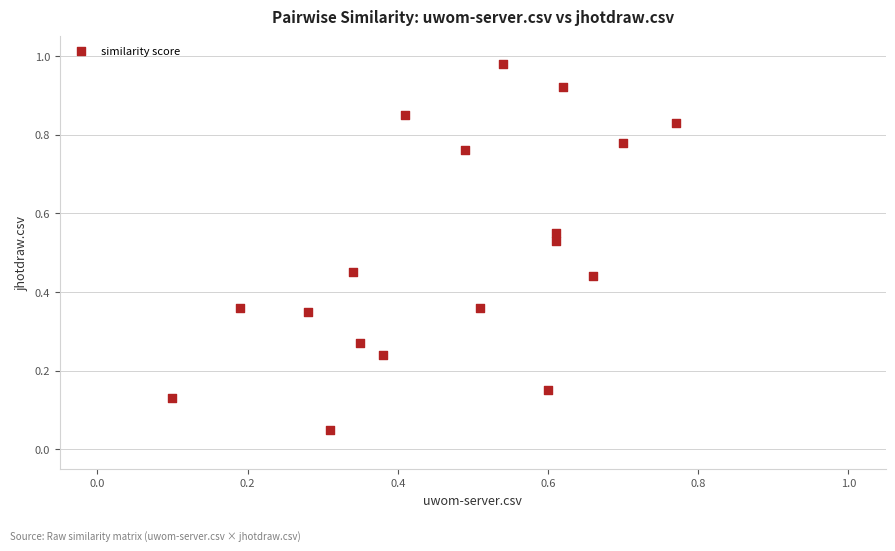

What is the range of X values (max minus min)?

0.7